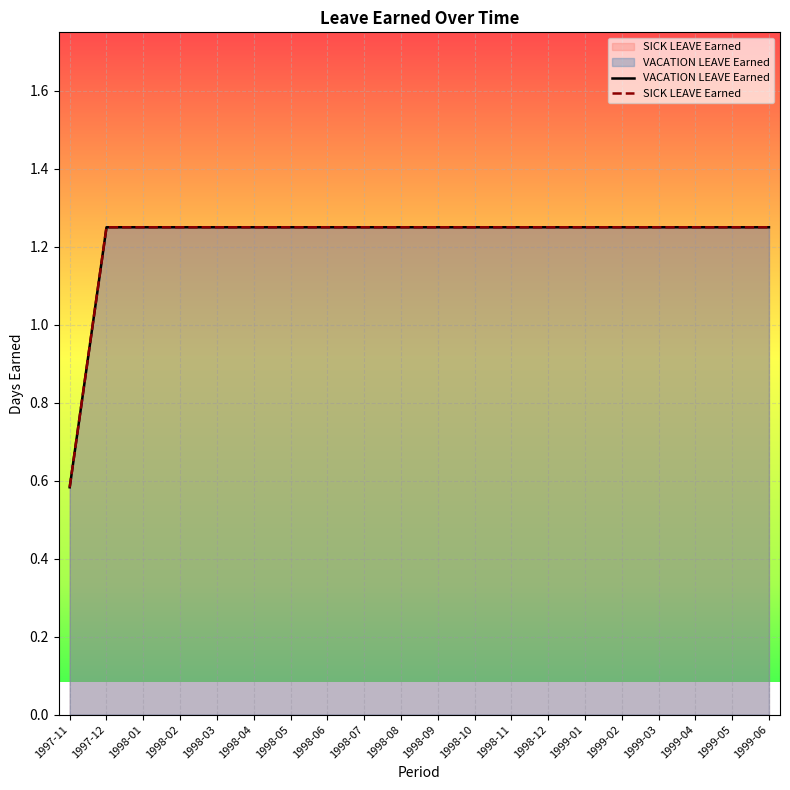

What position from the left is 1998-07?

9